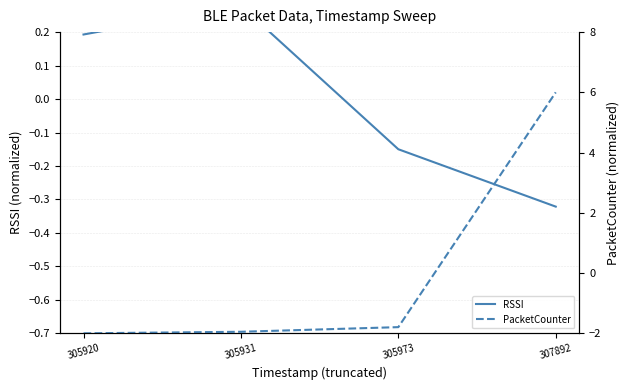

Is it true that RSSI equals -0.0 at 305973?

False